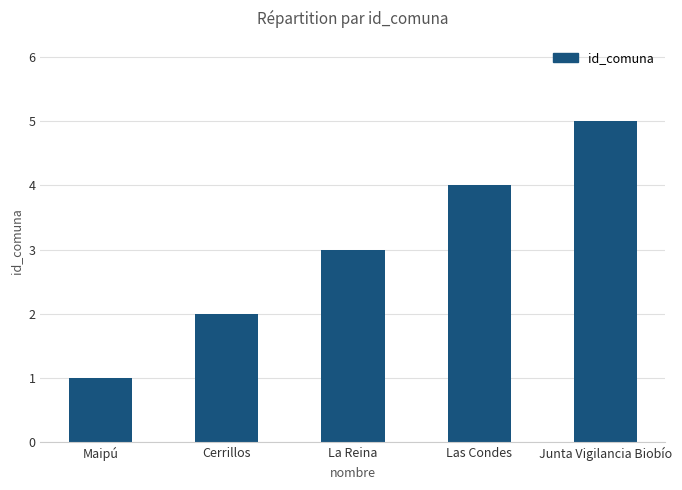

What is the sum of all values?

15